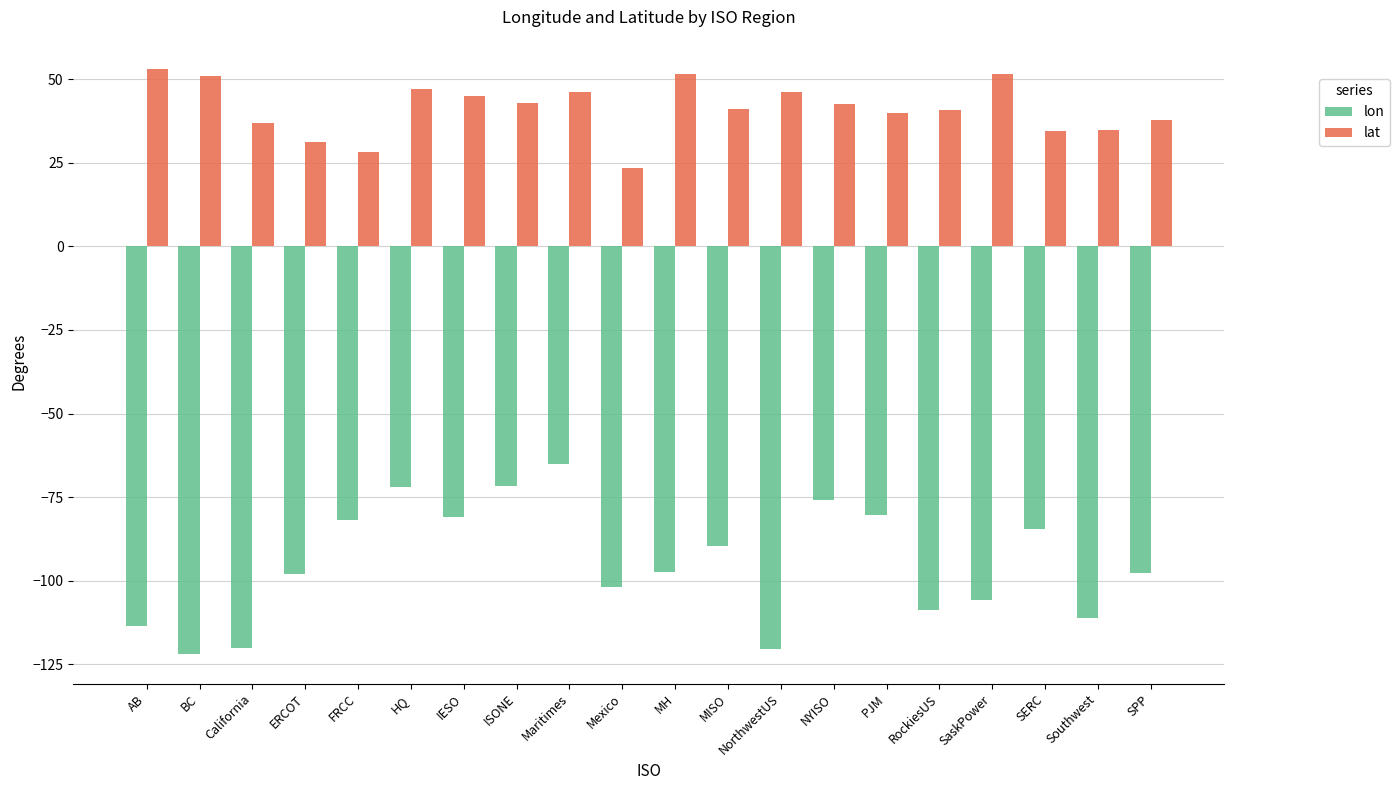

Which series has the largest range (max minus min)?

lon